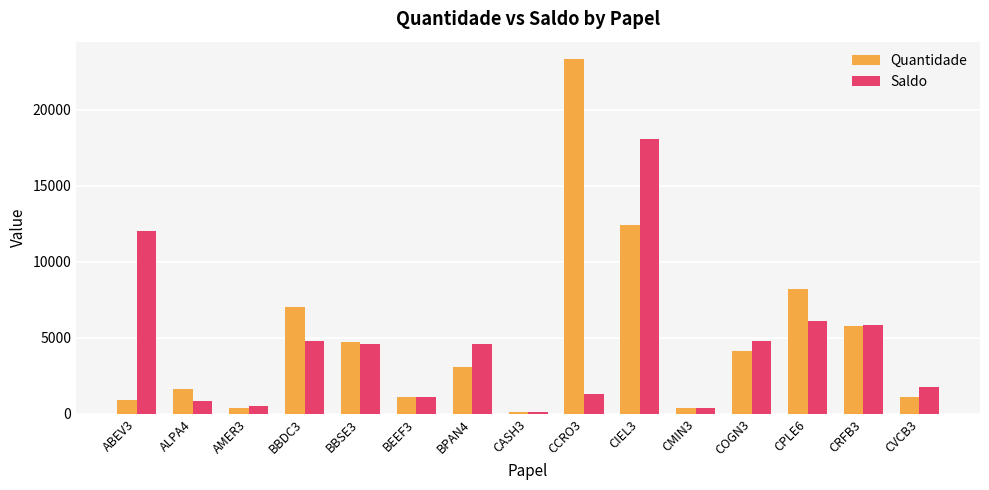

The value of Saldo at BBSE3 is 4600. True or false?

True